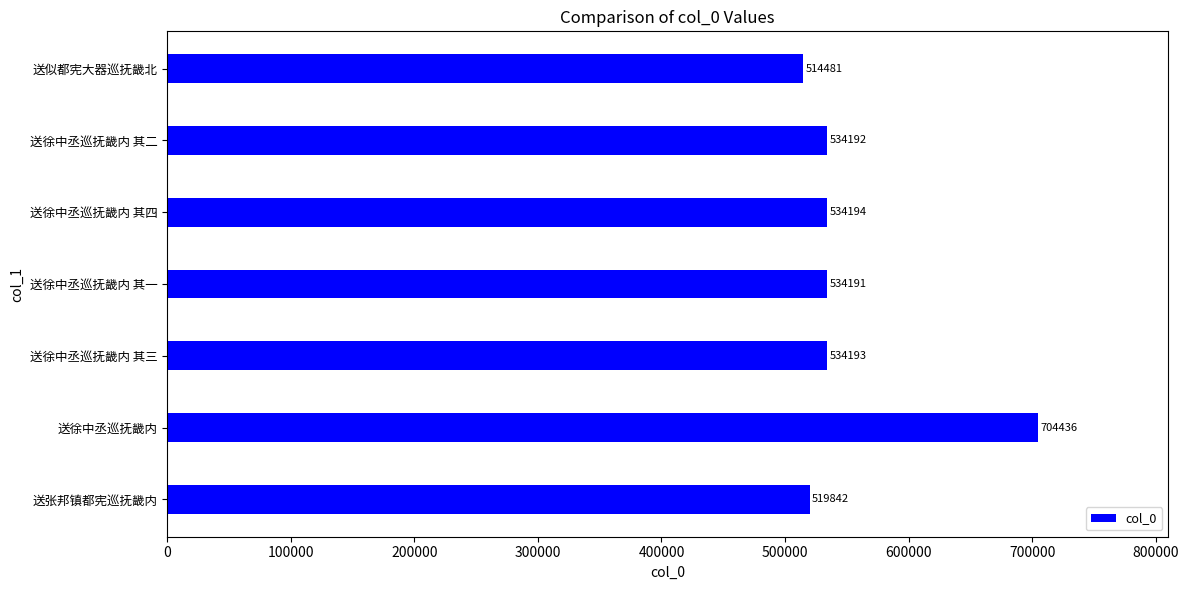

Is it true that the value at 送徐中丞巡抚畿内 其二 is 259639?

False